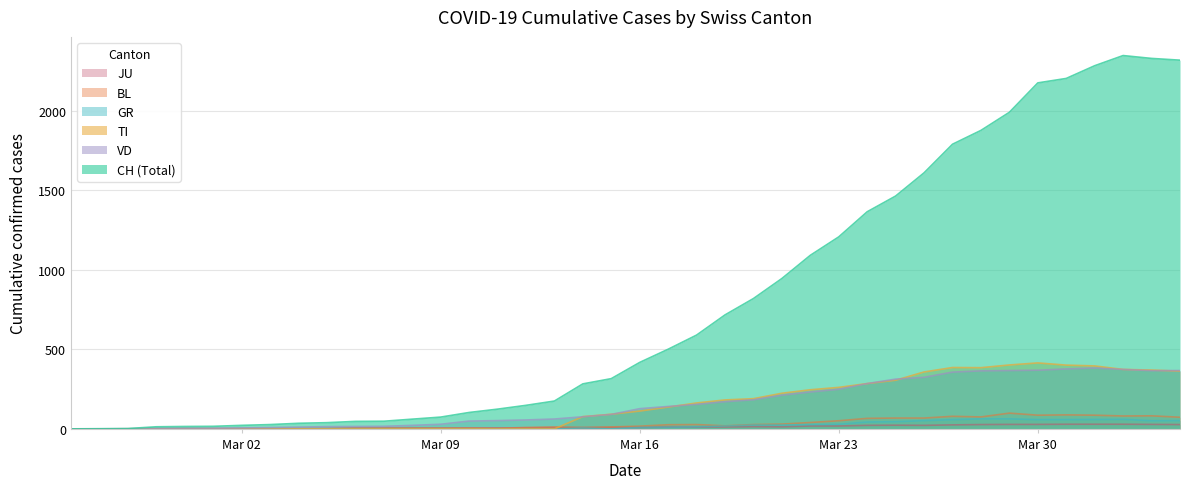

What is the greatest value displayed?

2349